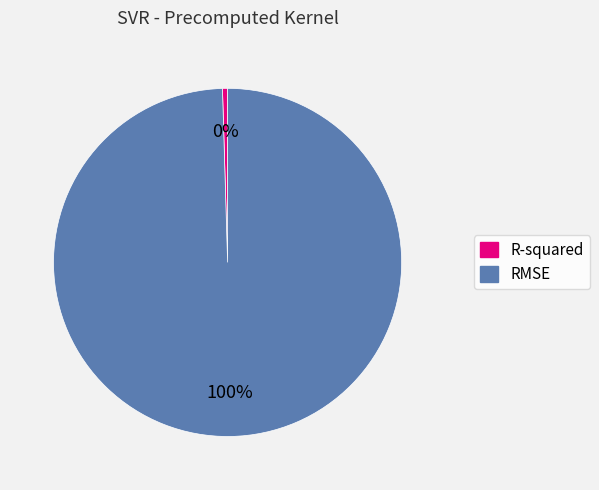

How many slices are in this pie chart?

2